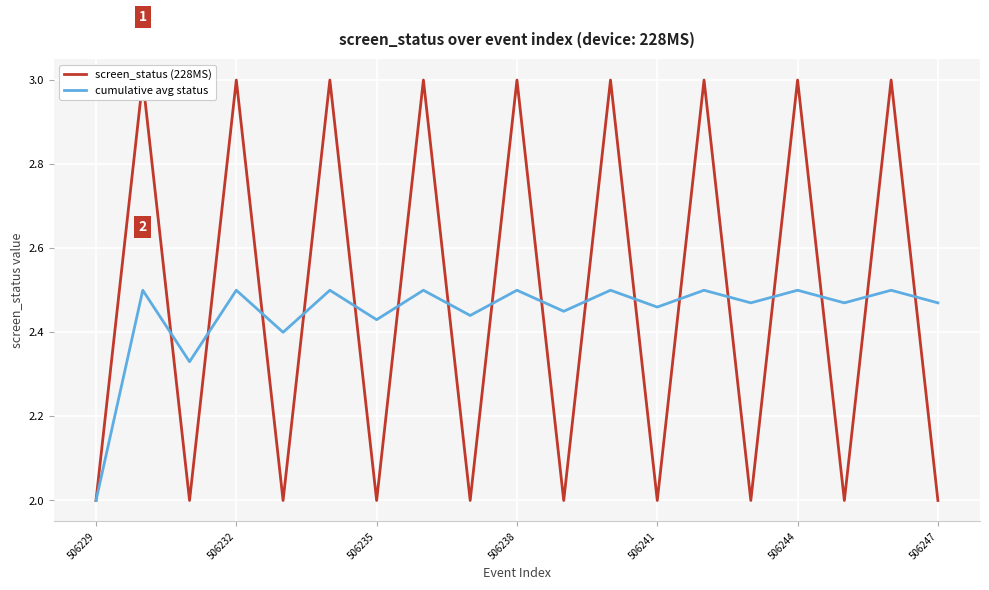

At which label is cumulative avg status closest to 2?

506229